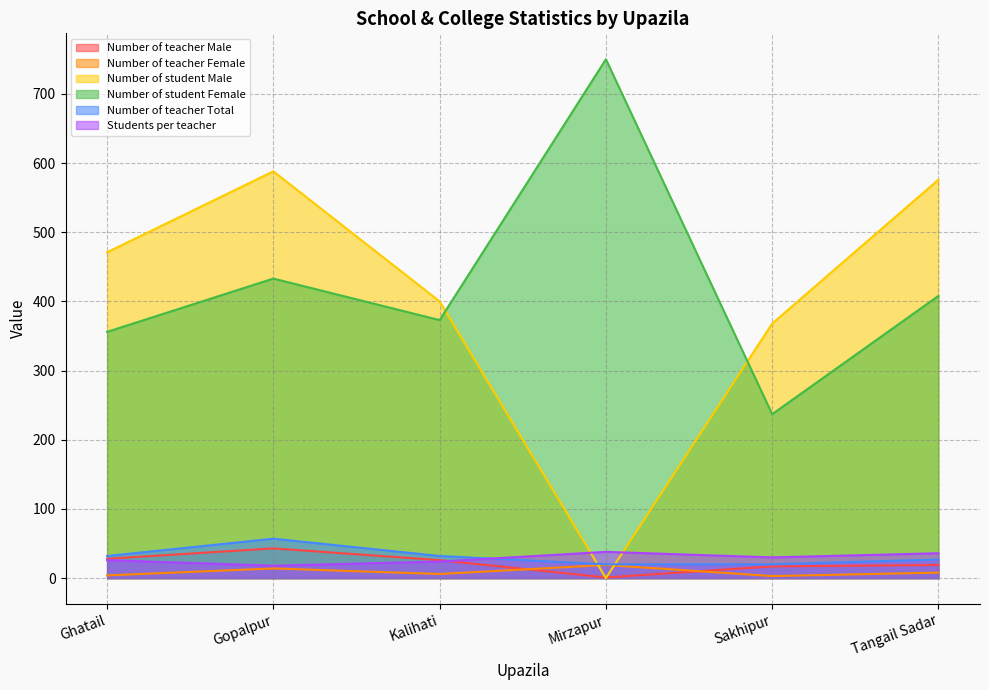

At which category is the sum across all series the highest?

Gopalpur